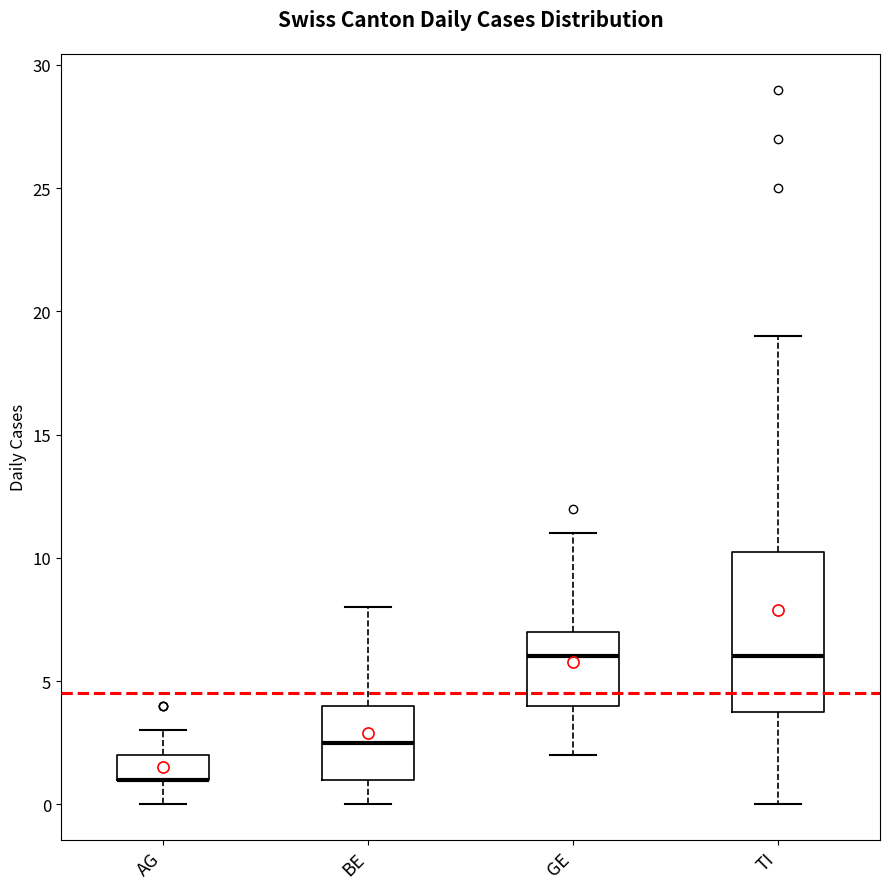

Where does the upper whisker of the box for TI end on the y-axis? The values are not printed on the chart, so give them approximately, as read against the axis.

19.0